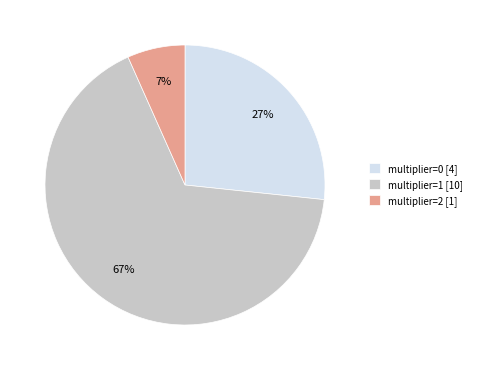

Rank the categories by value from highest to lowest.

multiplier=1 [10], multiplier=0 [4], multiplier=2 [1]